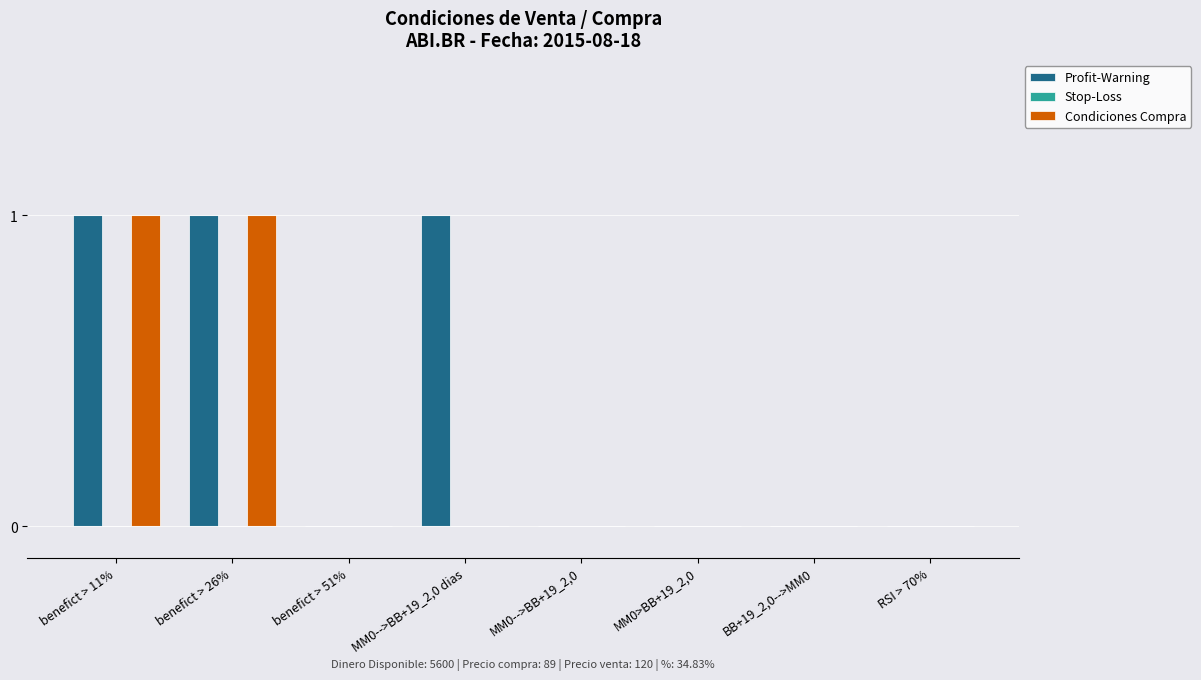

The Condiciones Compra series shows -1 at MM0-->BB+19_2,0 dias. True or false?

False